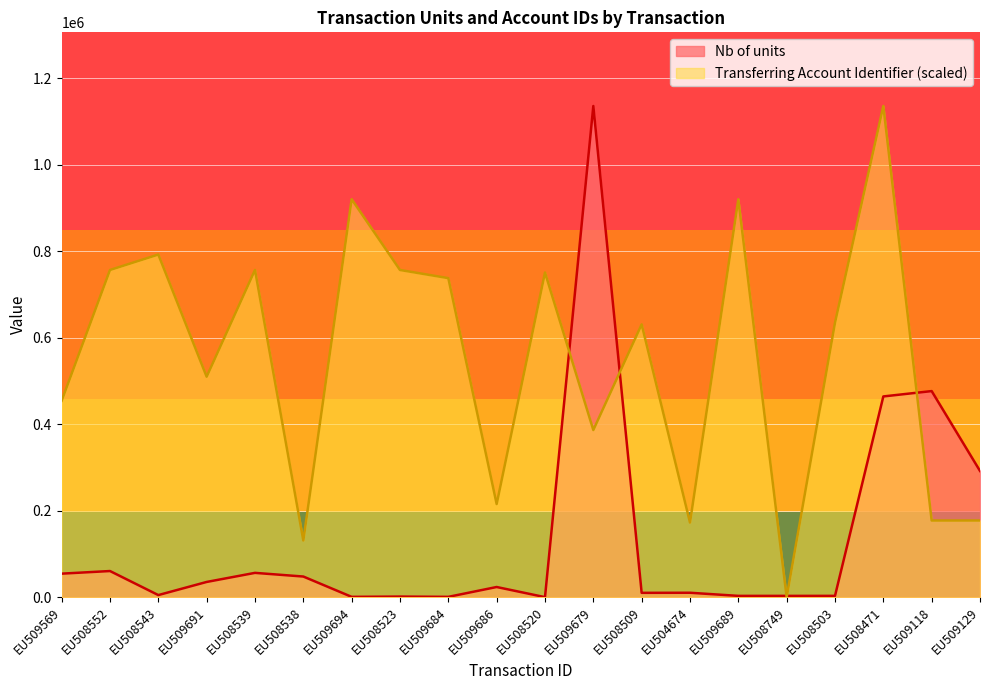

What is the sum of all Nb of units values?

2683294.0